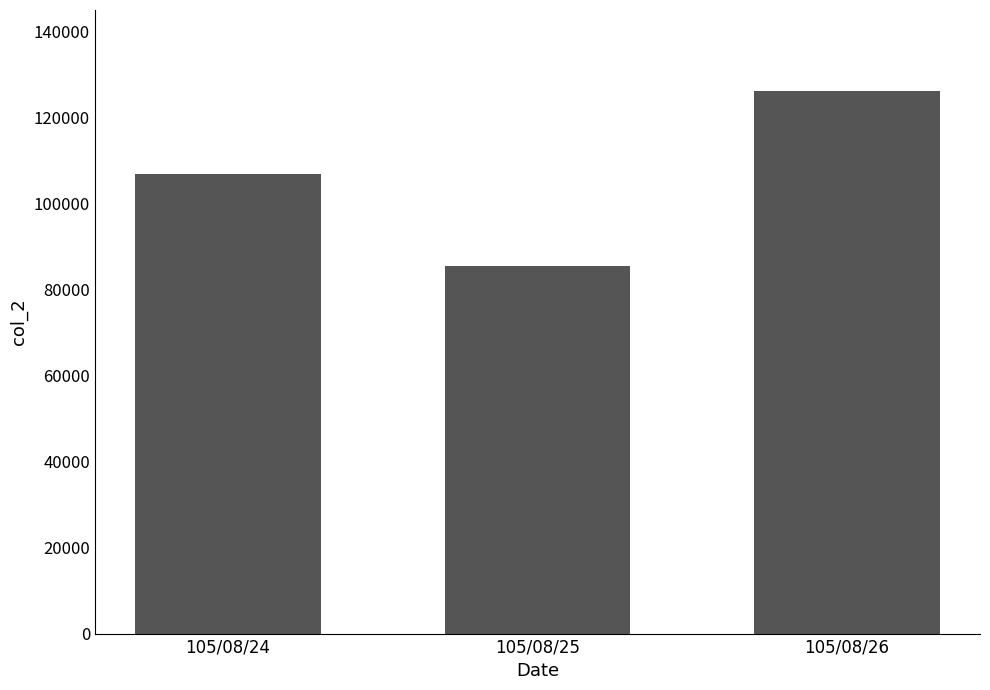

How many data points does each series have?

3